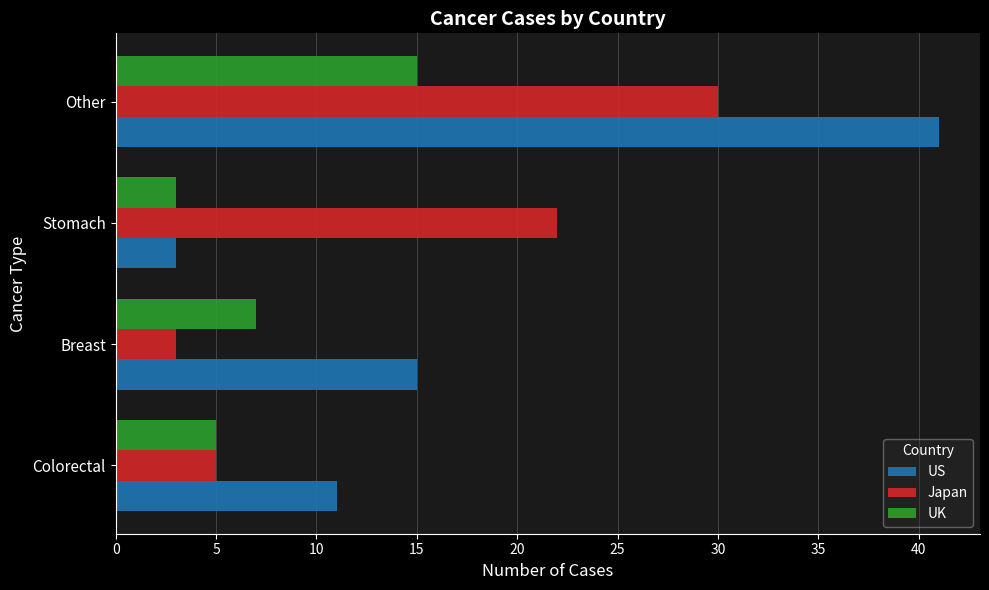

What is the maximum value shown in the chart?

41